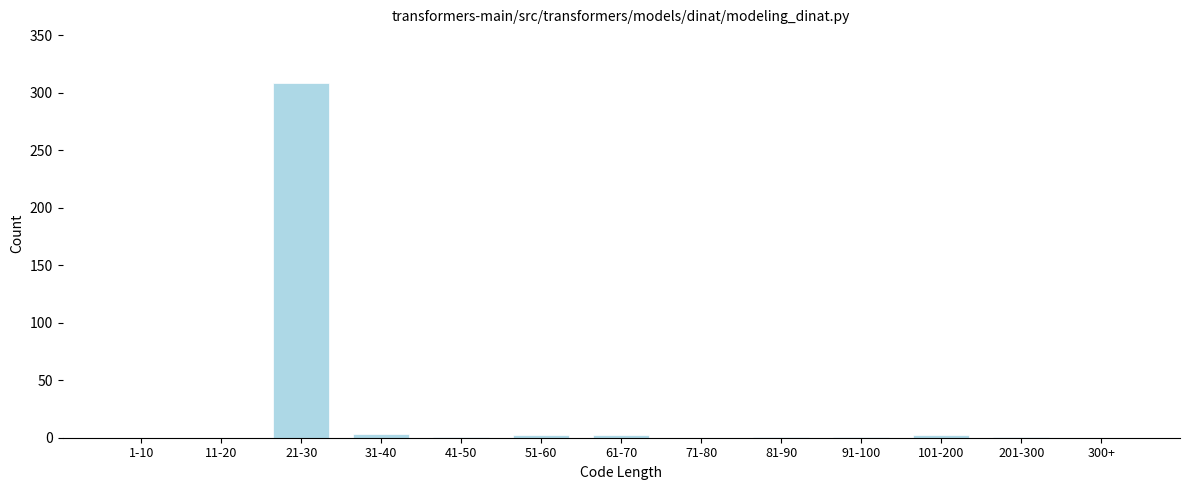

What is the sum of all values?

322